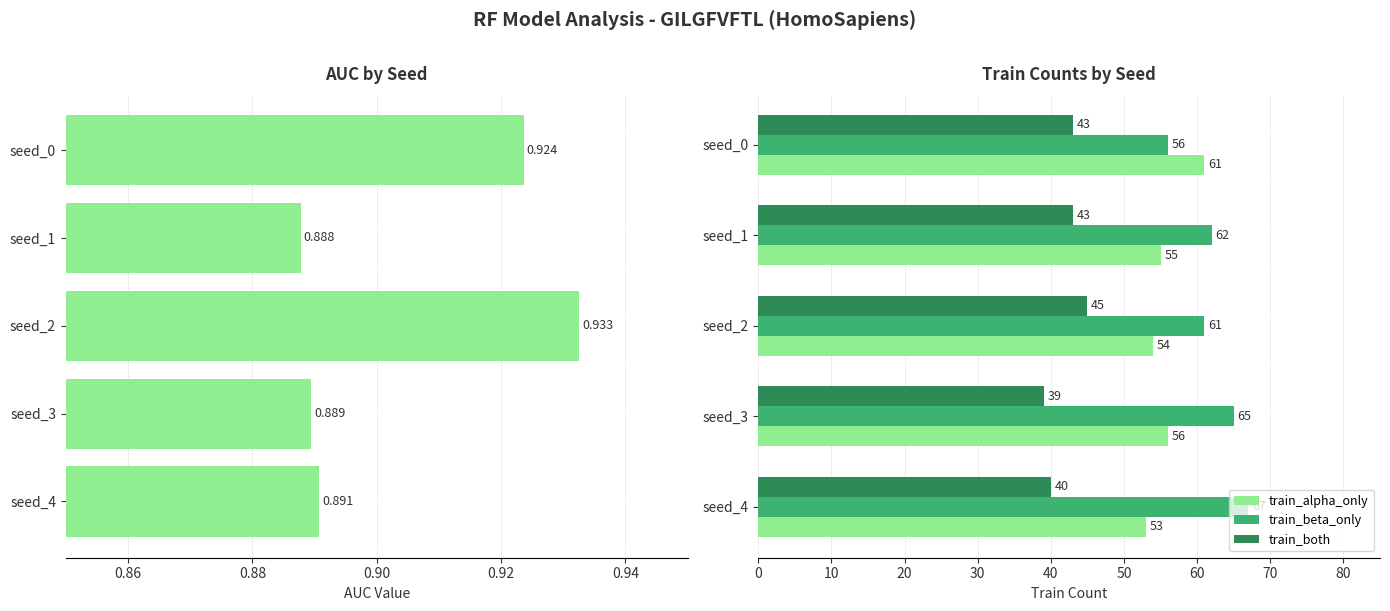

List the labels in order of train_alpha_only value, largest first.

seed_0, seed_3, seed_1, seed_2, seed_4